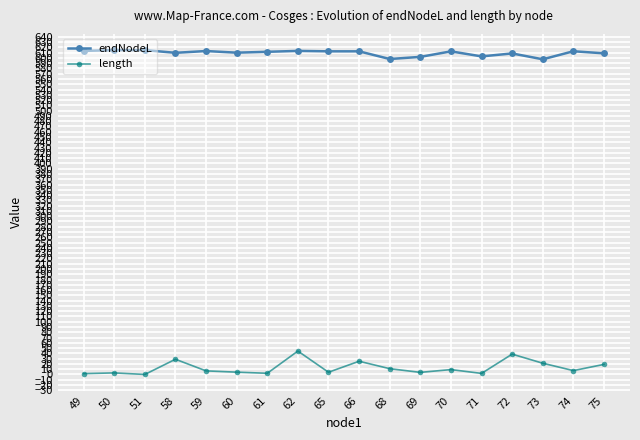

Which series has the largest total across all categories?

endNodeL